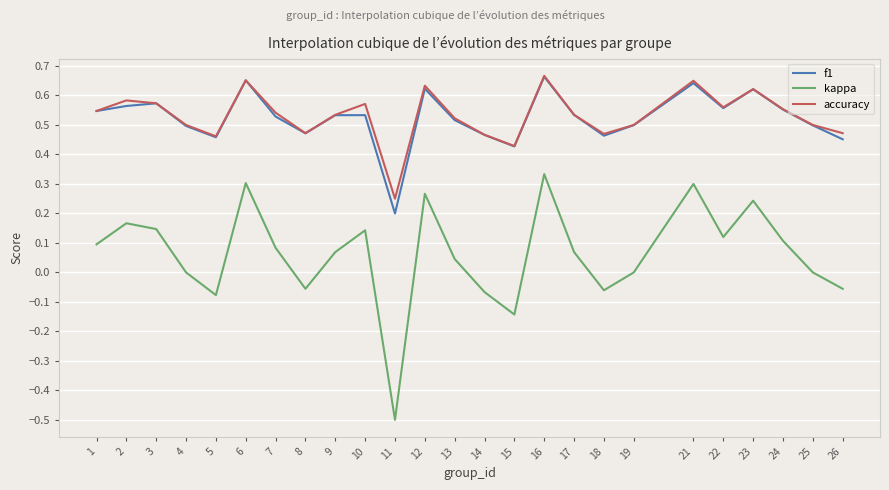

True or false: kappa and f1 intersect in this chart.

False